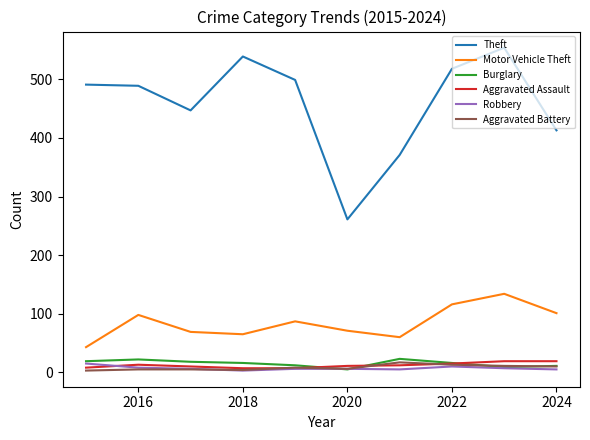

Which series has the largest total across all categories?

Theft